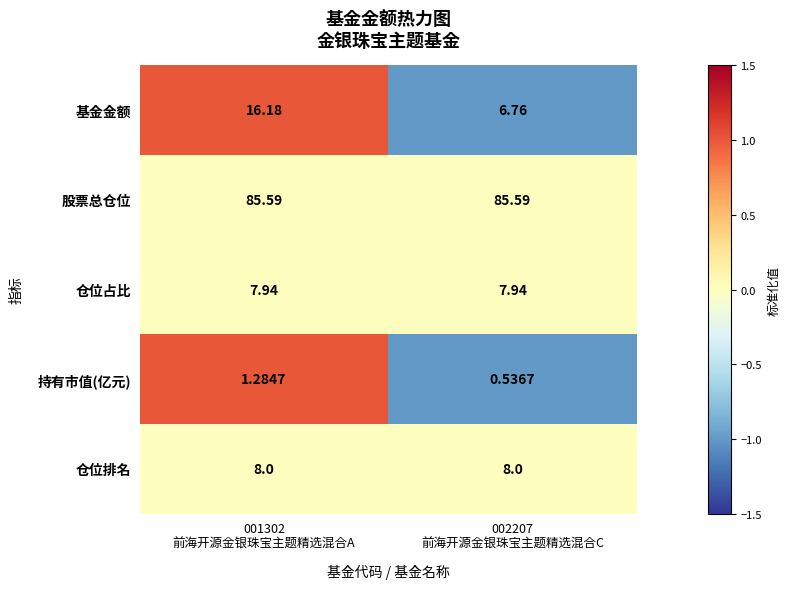

List the series in order of their peak value, lowest first.

持有市值(亿元), 仓位占比, 仓位排名, 基金金额, 股票总仓位